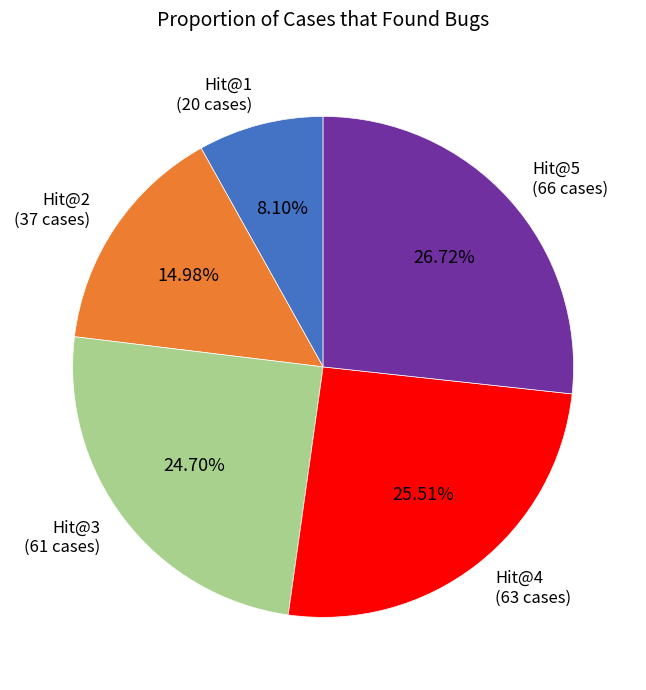

Between Hit@2 (37 cases) and Hit@5 (66 cases), which is larger?

Hit@5 (66 cases)